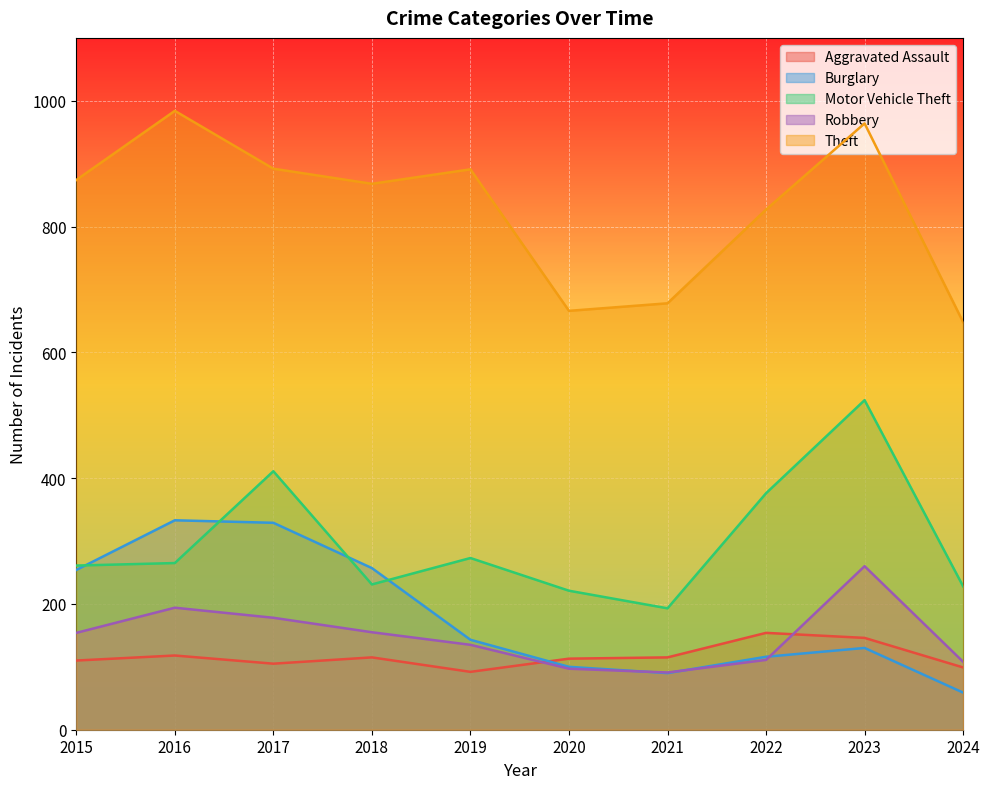

How many data points does each series have?

10